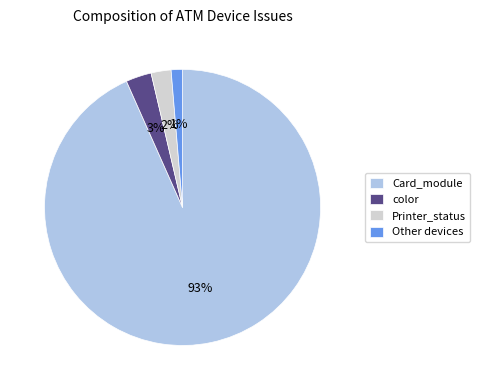

Which slice represents more than half of the pie?

Card_module